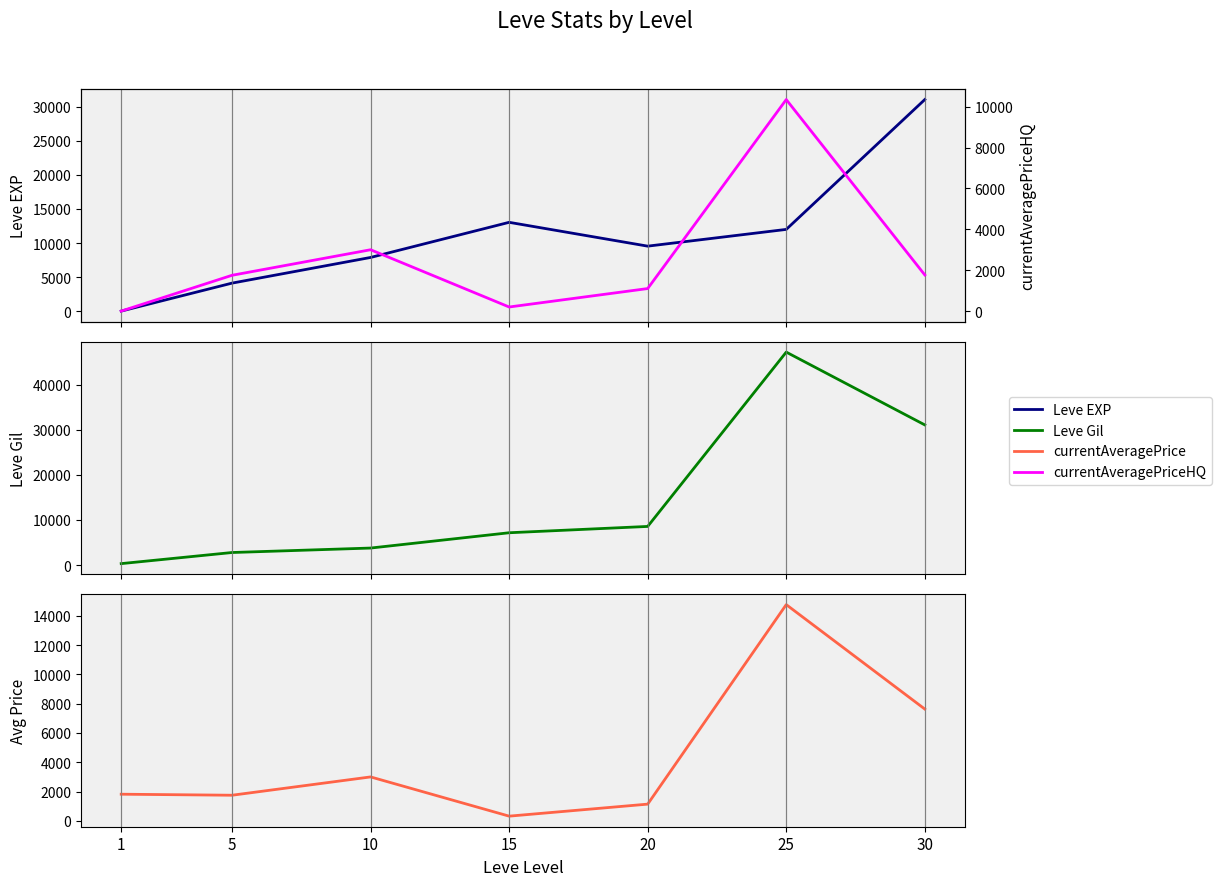

At which category is the sum across all series the highest?

25